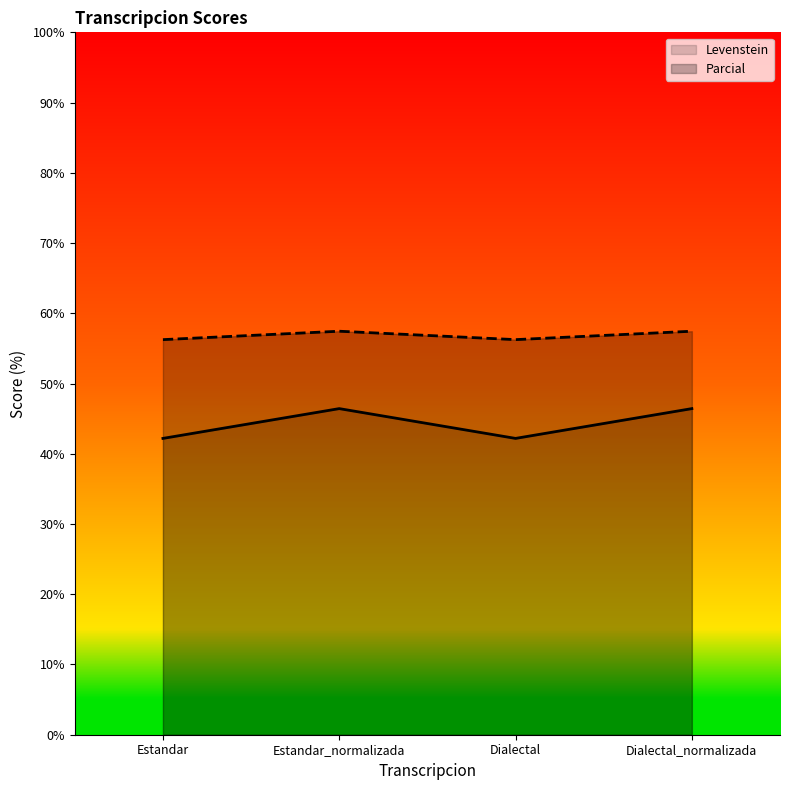

What is the label of the 4th point from the left?

Dialectal_normalizada